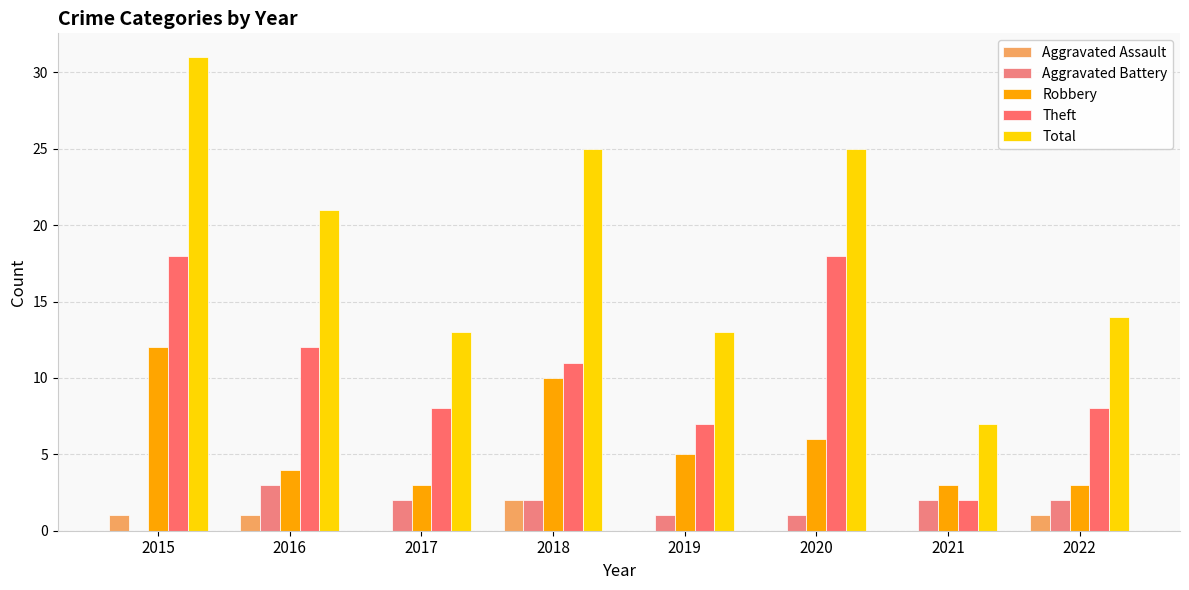

How many data points does each series have?

8